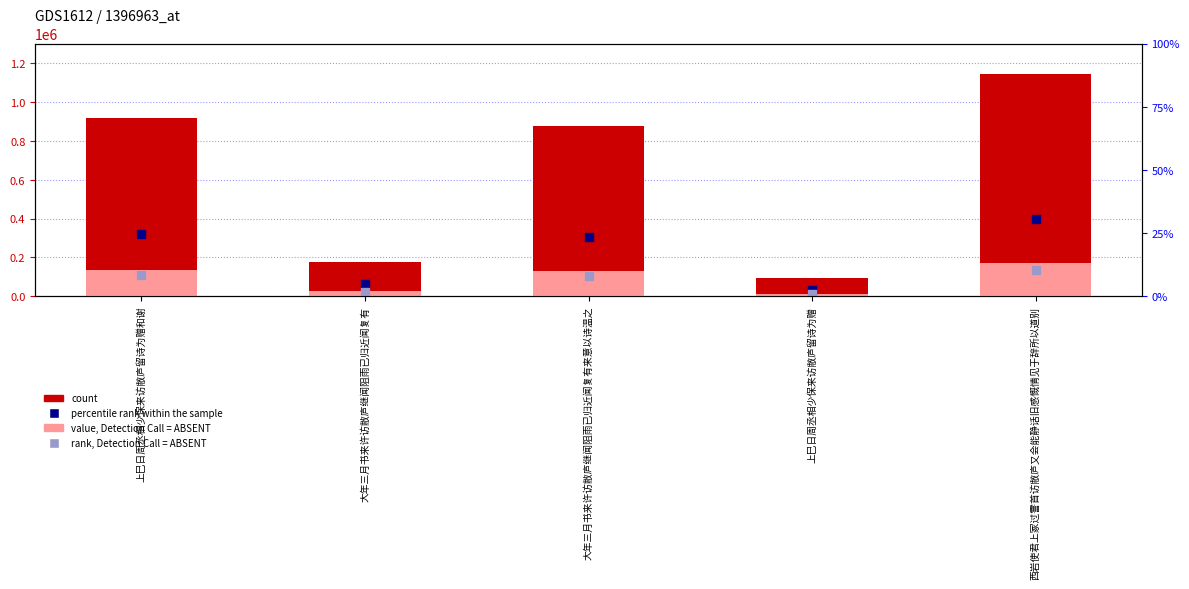

Which series has the largest total across all categories?

col_0